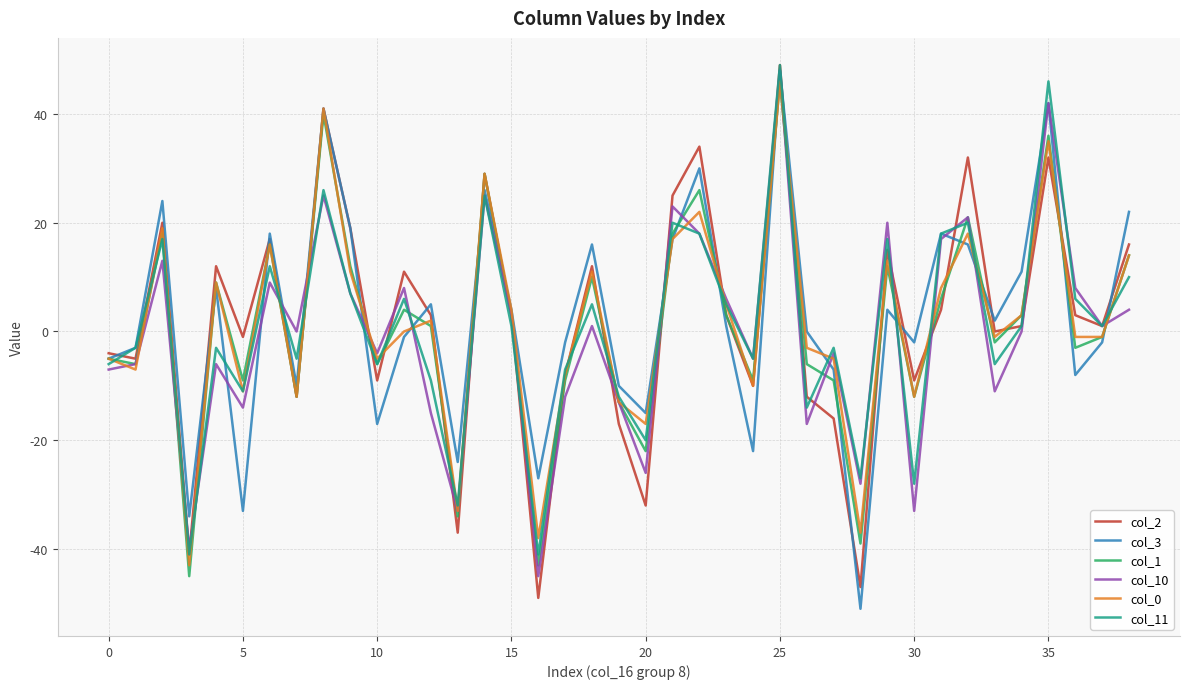

What is the difference between the maximum and second lowest values in the col_11 series?

90